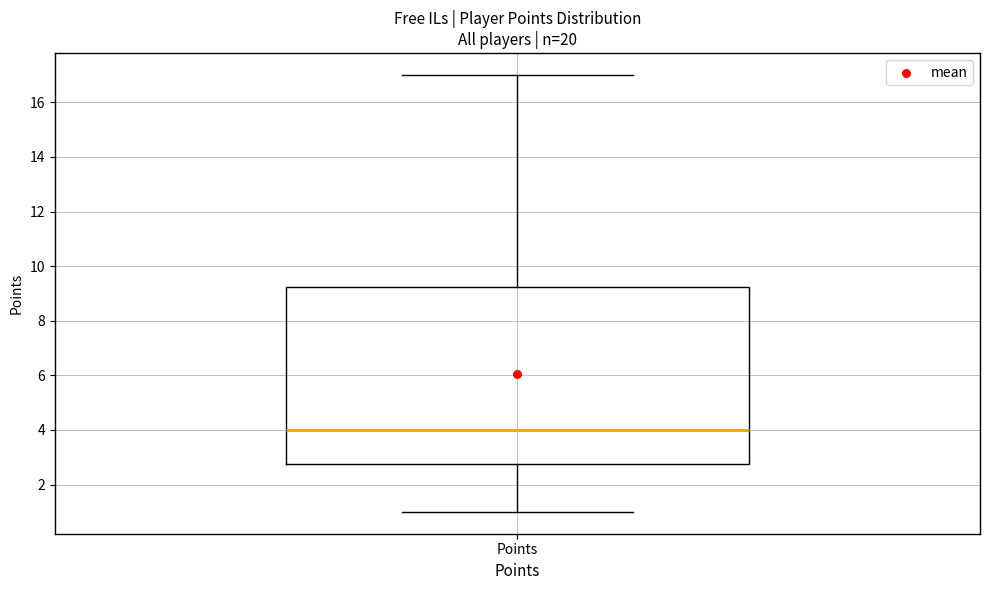

Transcribe this box plot: give where the median line is, the range the box spans, and where the two whiskers end, as read against the y-axis. The values are not printed on the chart, so give them approximately, as read against the axis.

median 4.0, box 2.8 to 9.2, whiskers 1.0 to 17.0